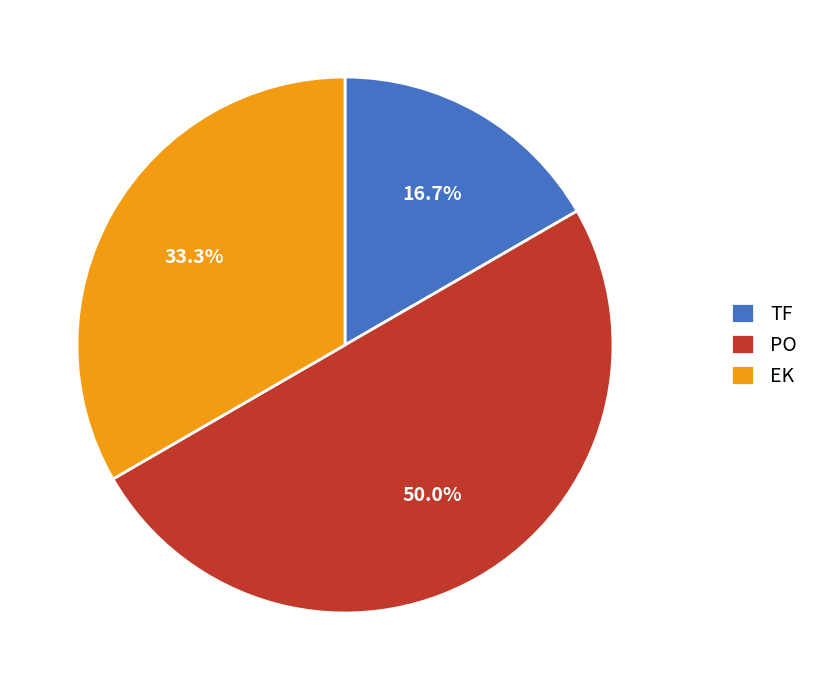

To the nearest percent, what is the difference between the EK and PO slice percentages?

17%